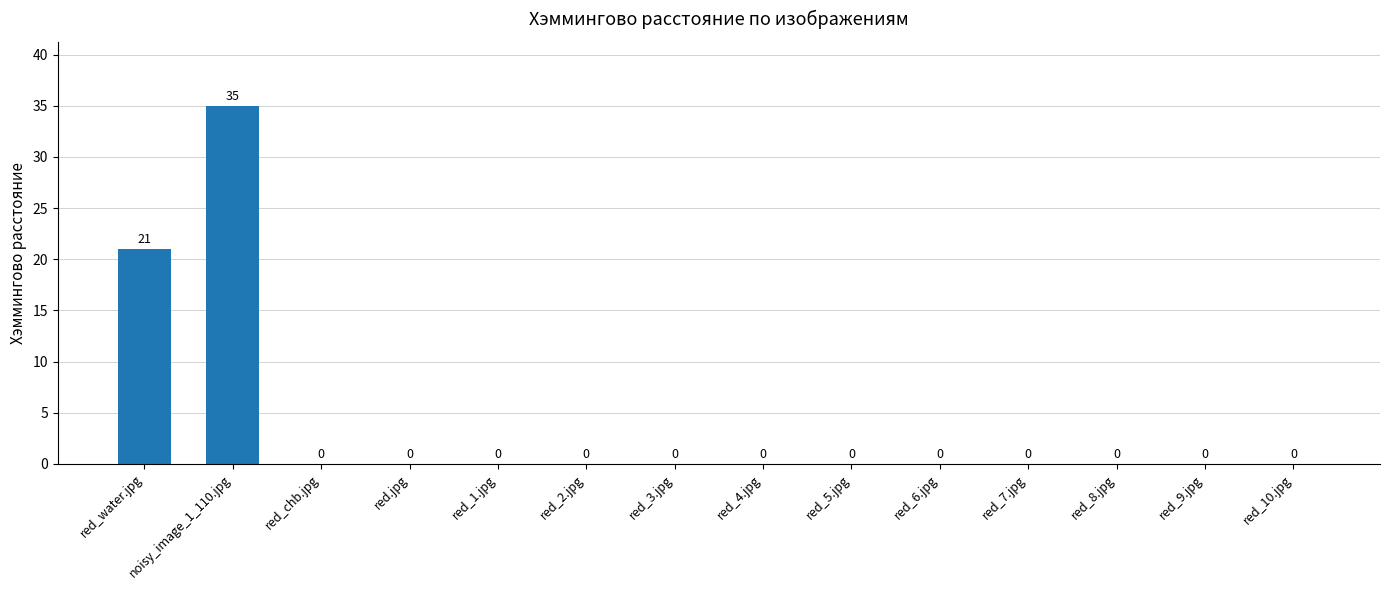

Is it true that the value at noisy_image_1_110.jpg is 19?

False